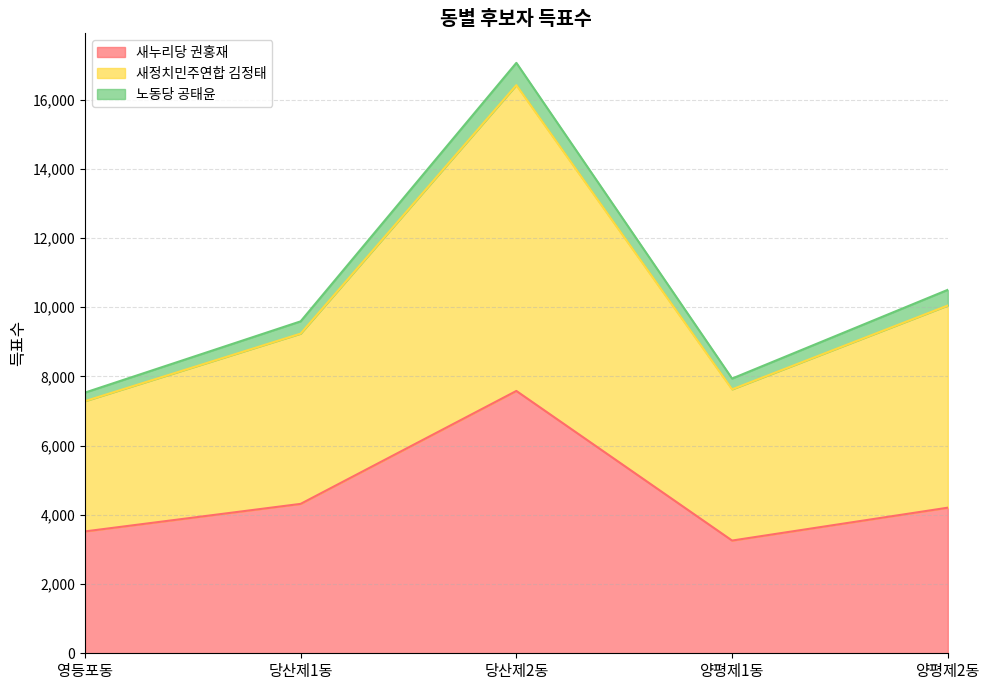

What is the difference between the maximum and minimum values in the 새누리당 권홍재 series?

4323